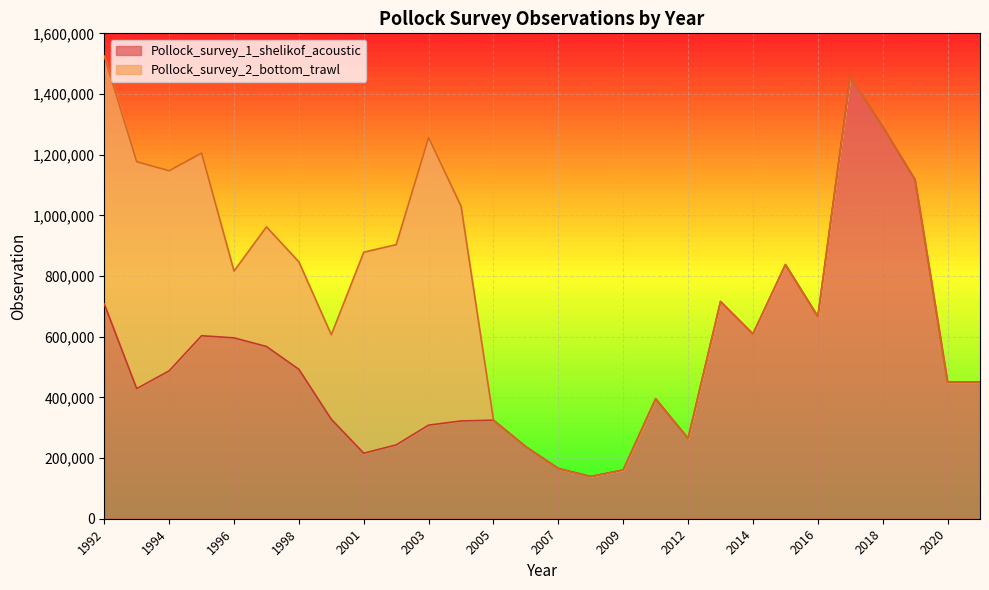

True or false: the data has more than 0 interior local peaks.

True